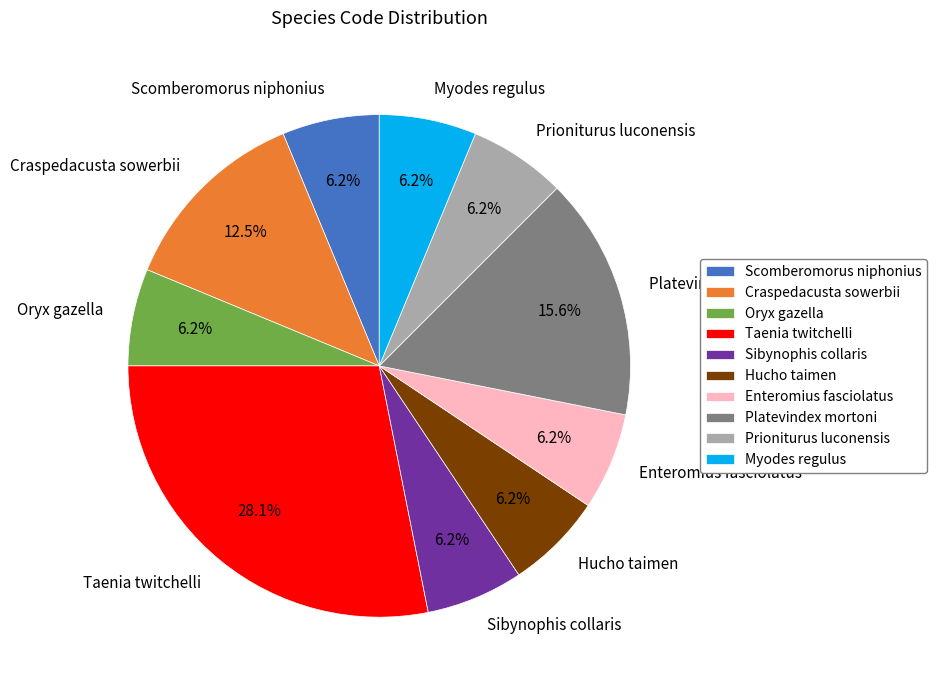

Is the sum of Sibynophis collaris and Taenia twitchelli greater than half?

No